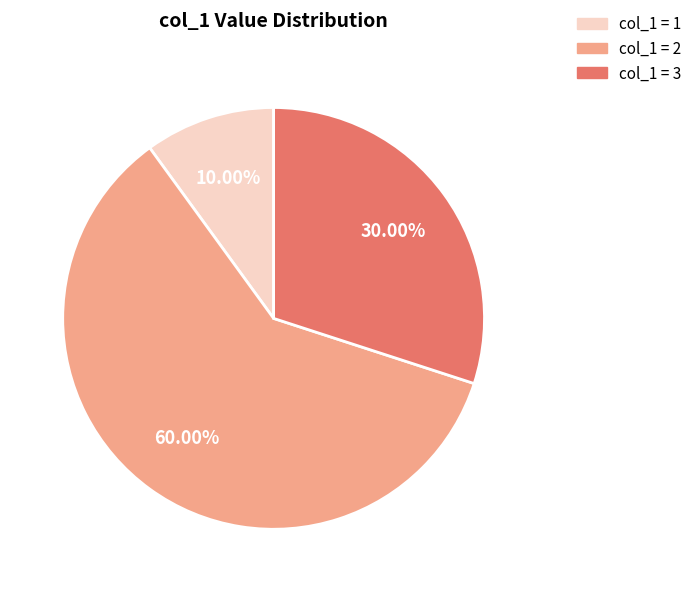

Approximately how many times larger is the value at col_1 = 1 compared to col_1 = 3?

0.3